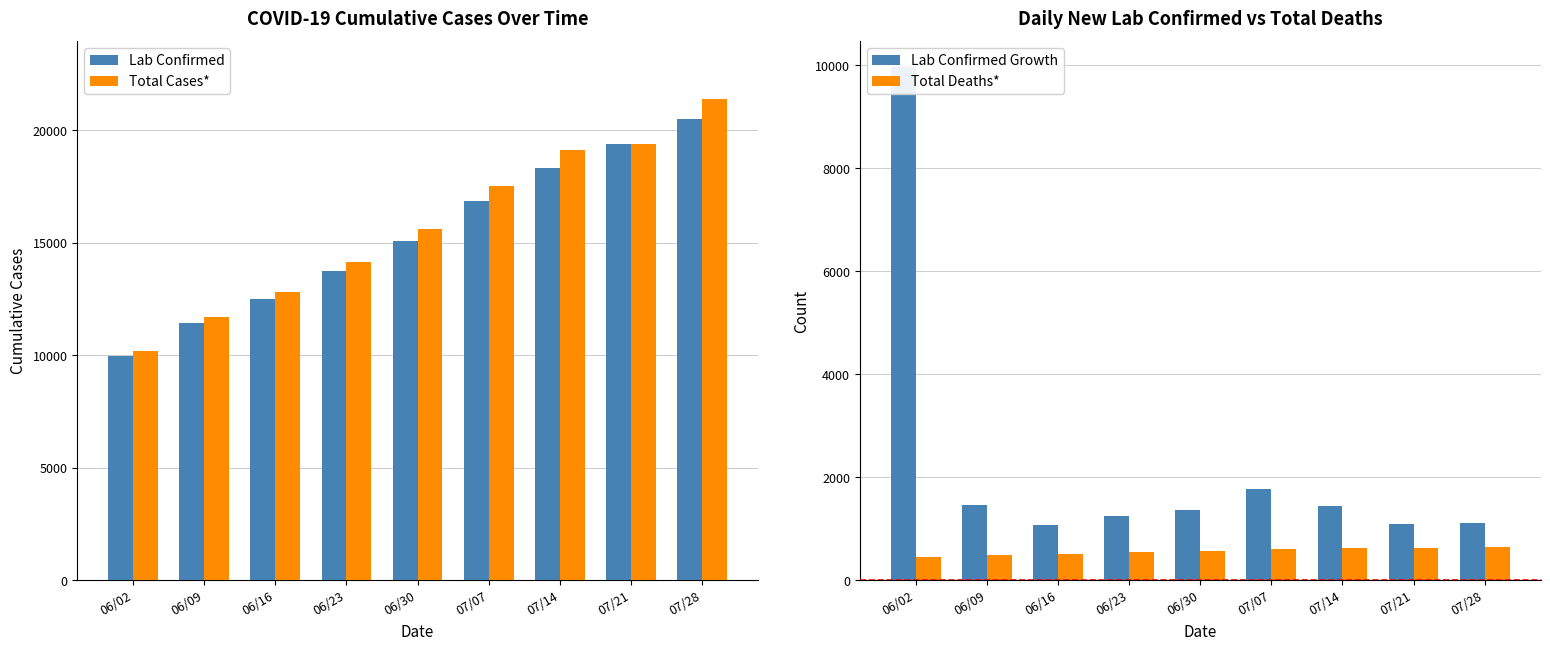

The value of Lab Confirmed at 07/07 is 16864. True or false?

True